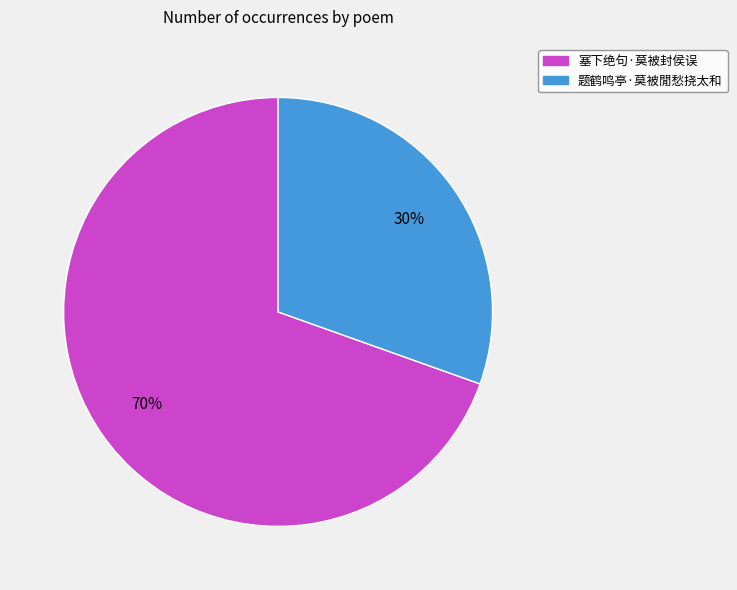

Which slice represents more than half of the pie?

塞下绝句·莫被封侯误